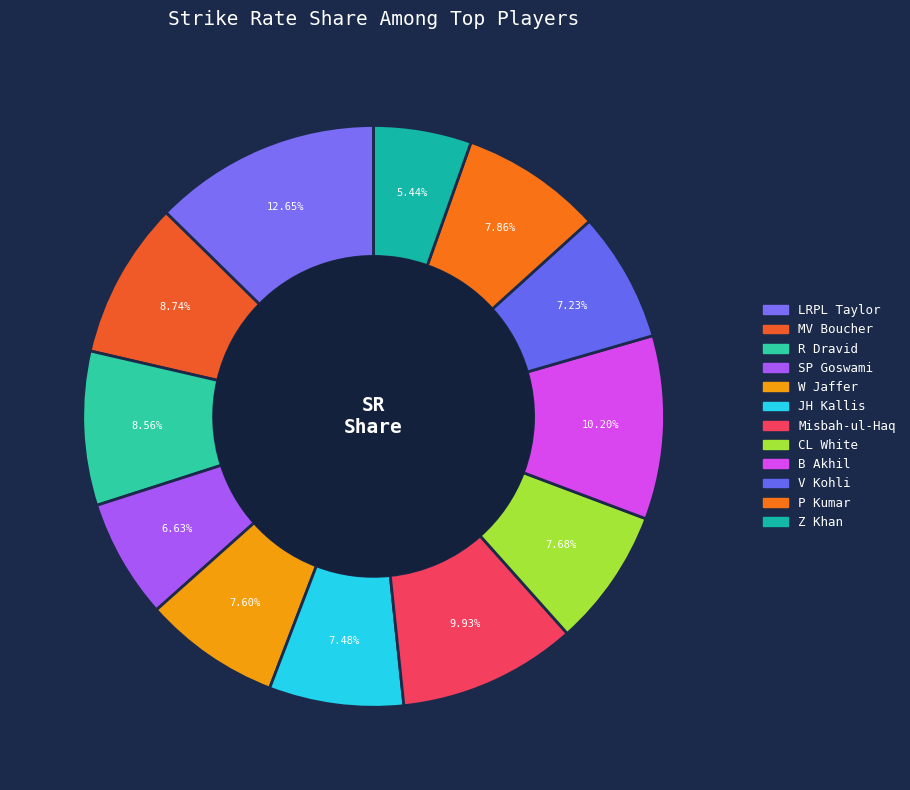

Approximately how many times larger is the value at B Akhil compared to SP Goswami?

1.5